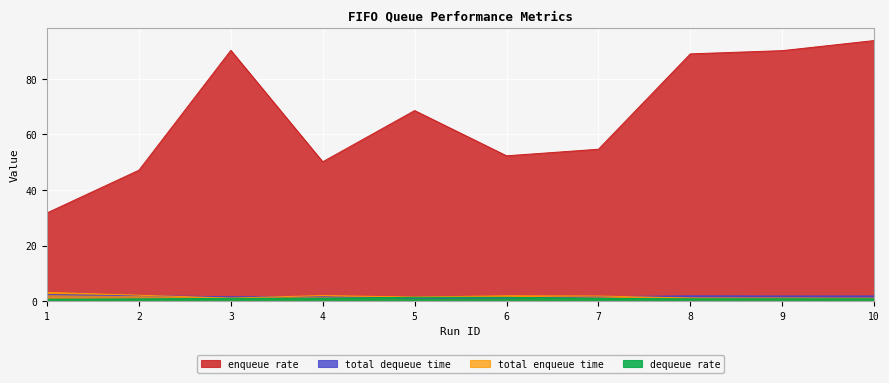

Which category has the highest value in the total enqueue time series?

1